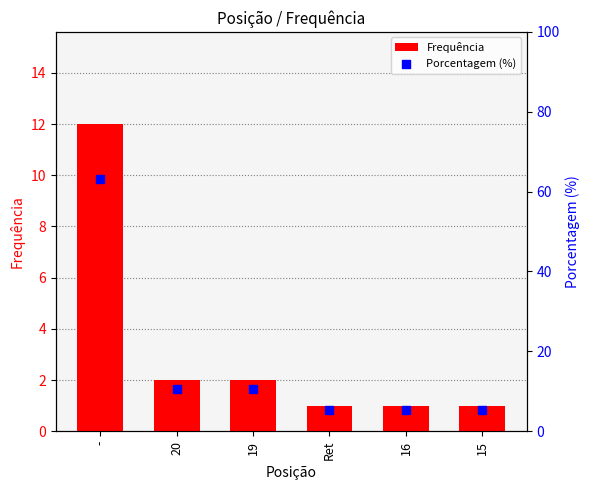

At how many categories does at least one series exceed 50?

1